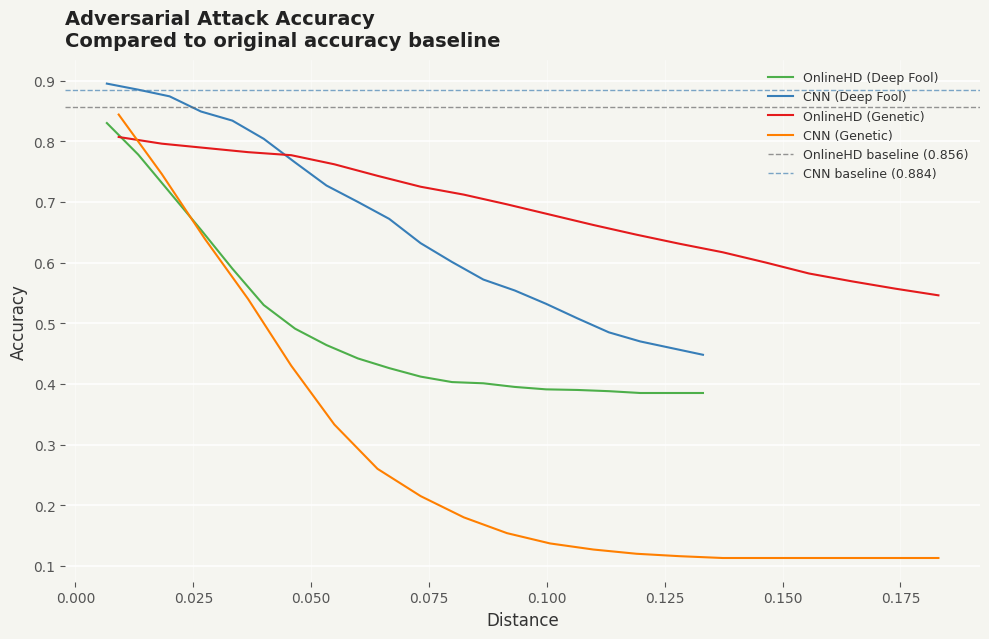

True or false: OnlineHD (Deep Fool) and CNN (Deep Fool) intersect in this chart.

False